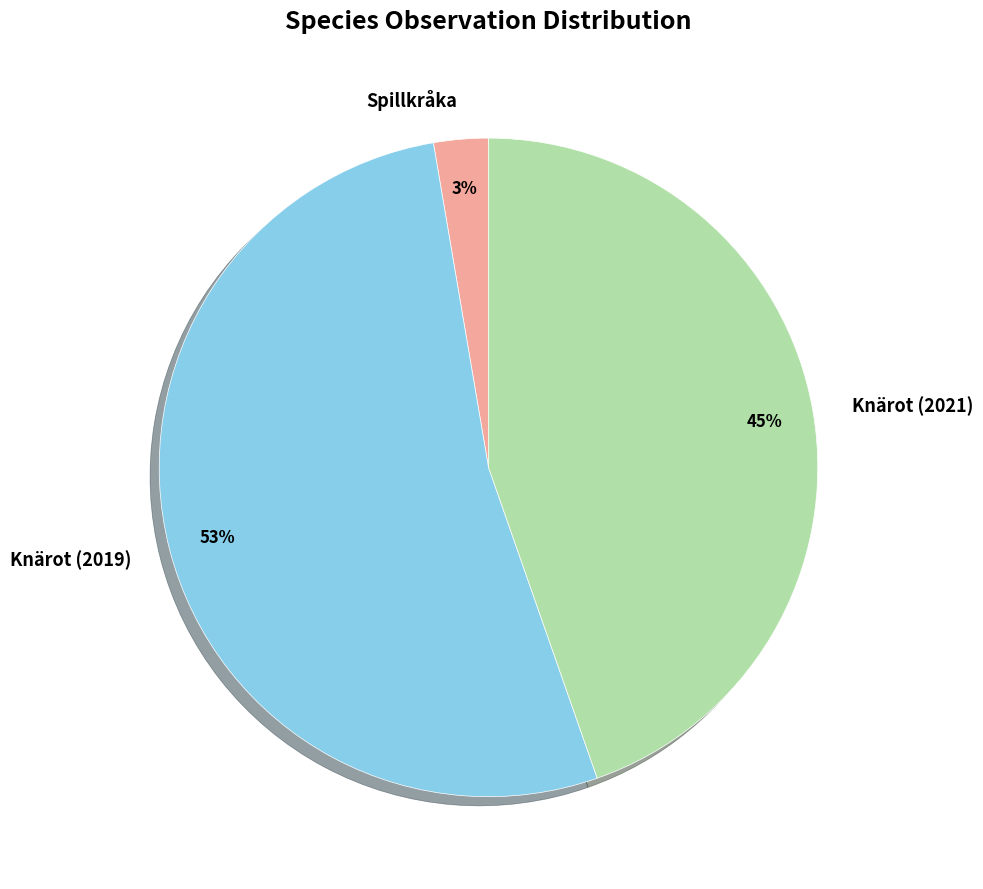

Approximately how many times larger is the value at Knärot (2019) compared to Knärot (2021)?

1.2